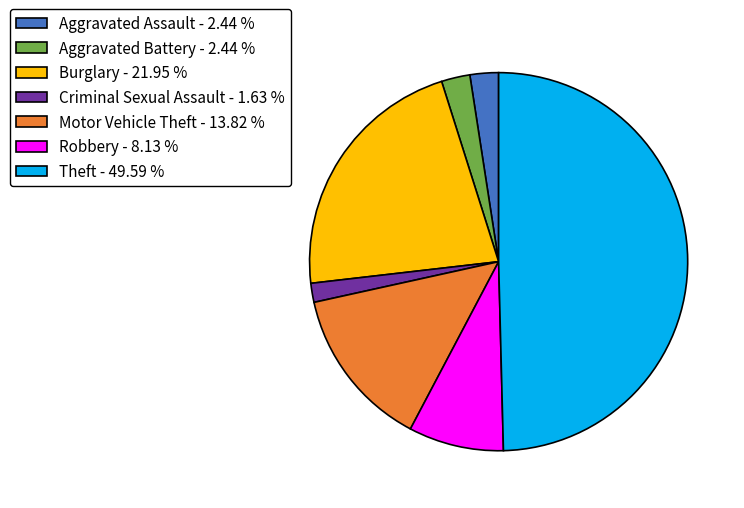

How many slices are in this pie chart?

7